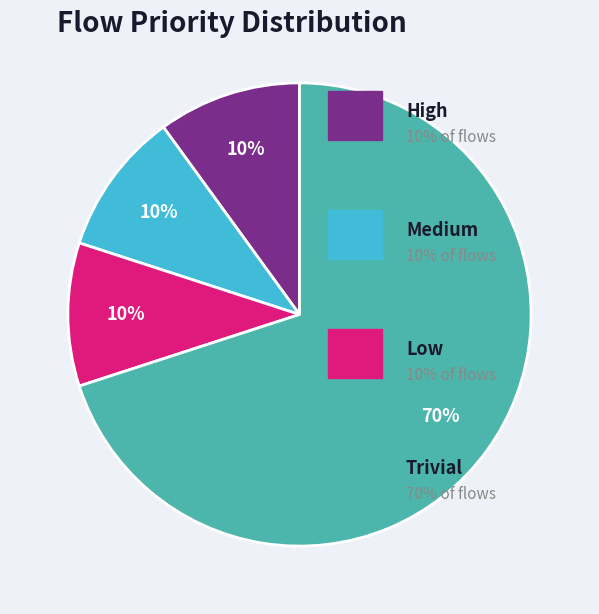

Is there a majority slice in this chart?

Yes